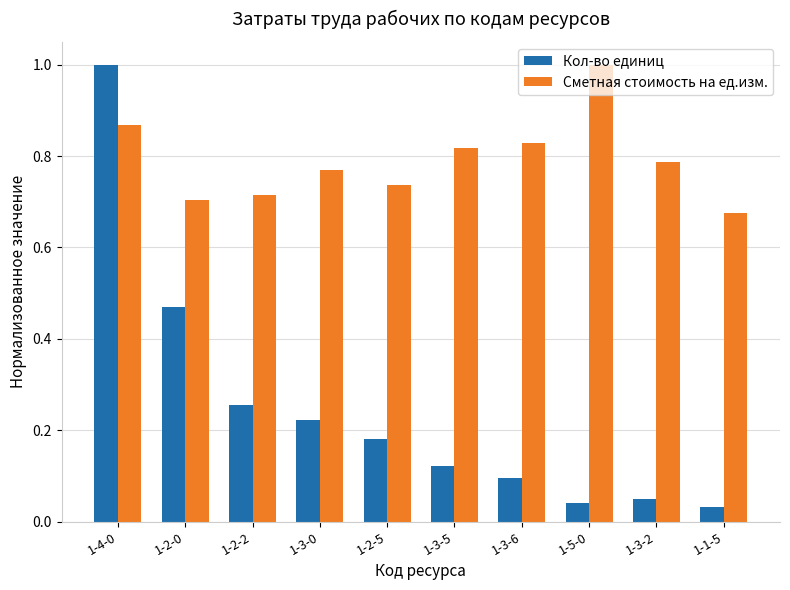

True or false: Сметная стоимость на ед.изм. has a value of 1.2 at 1-3-2.

False